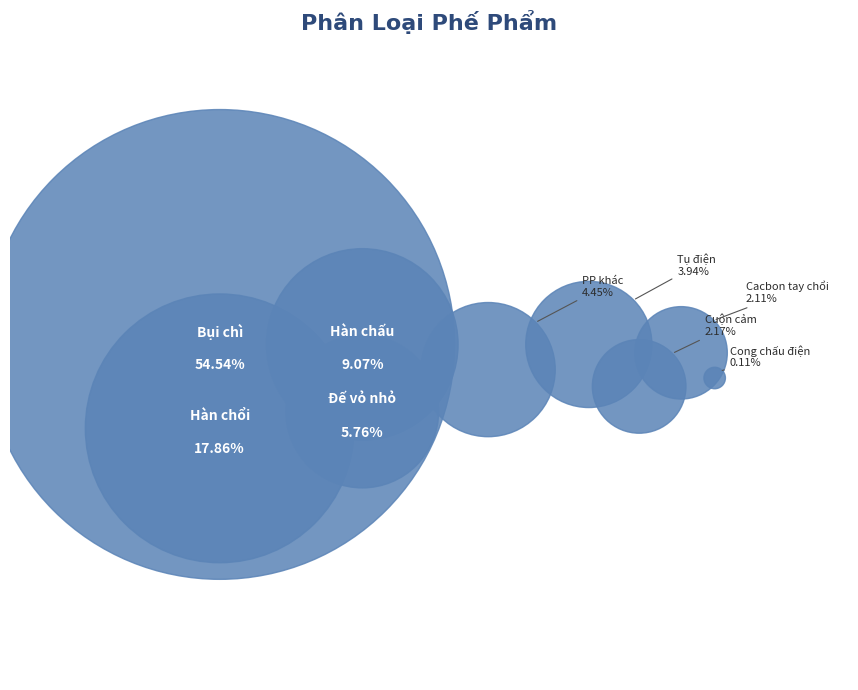

How many slices are in this pie chart?

9